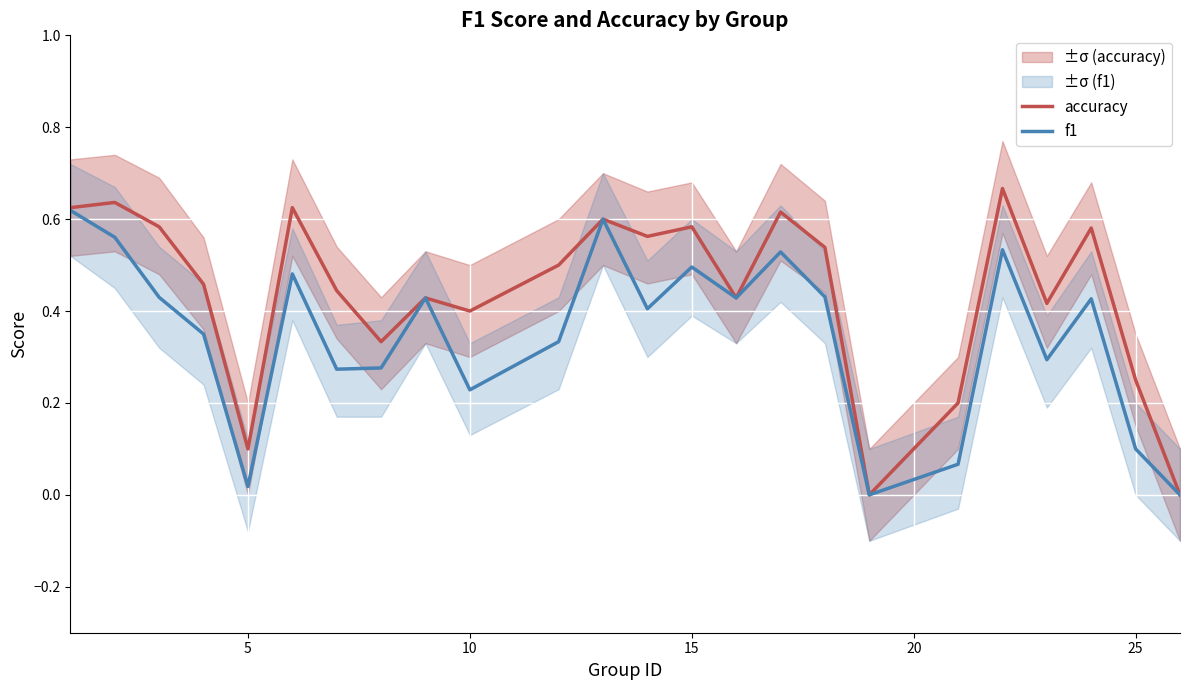

Where is the first local minimum for f1?

5